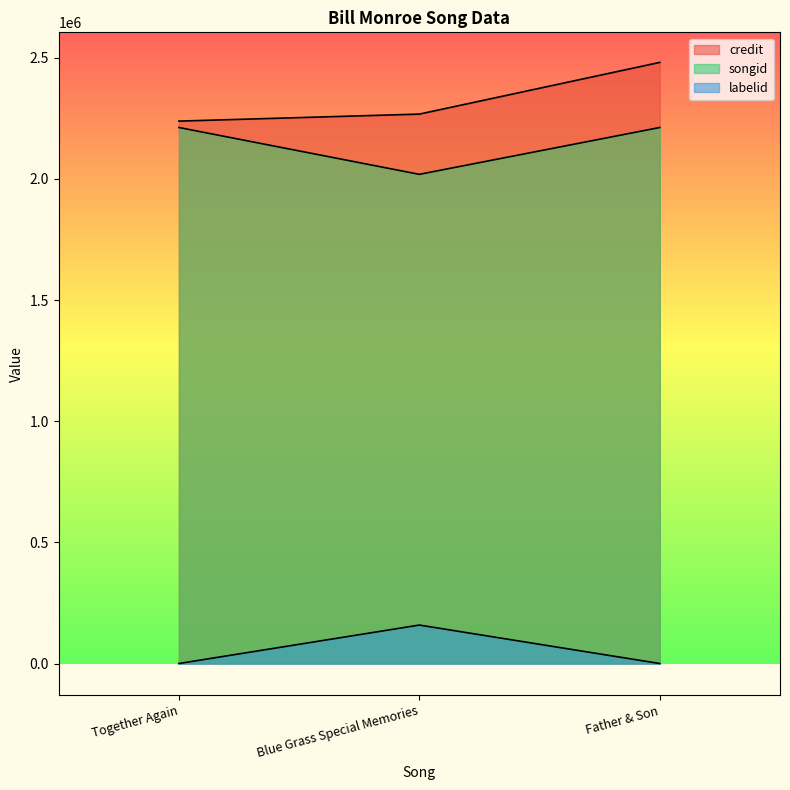

The value of songid at Blue Grass Special Memories is 2018738. True or false?

True